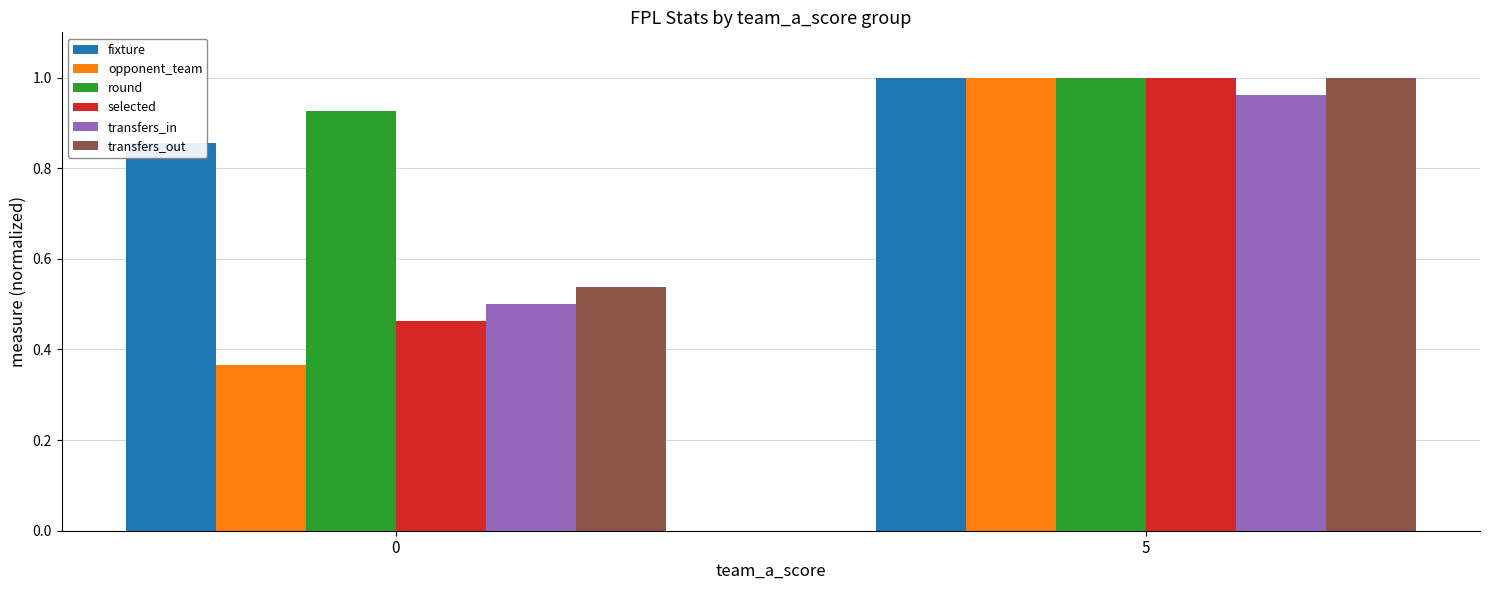

Count the number of categories in the chart.

2